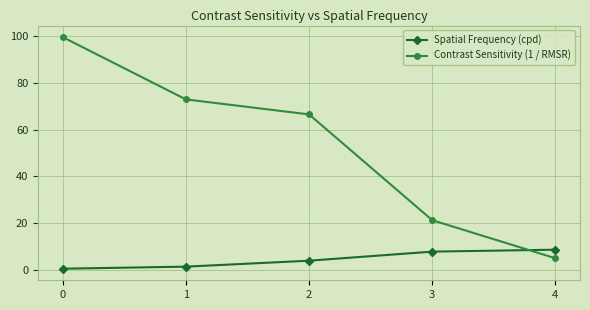

What is the maximum value for Spatial Frequency (cpd)?

8.7